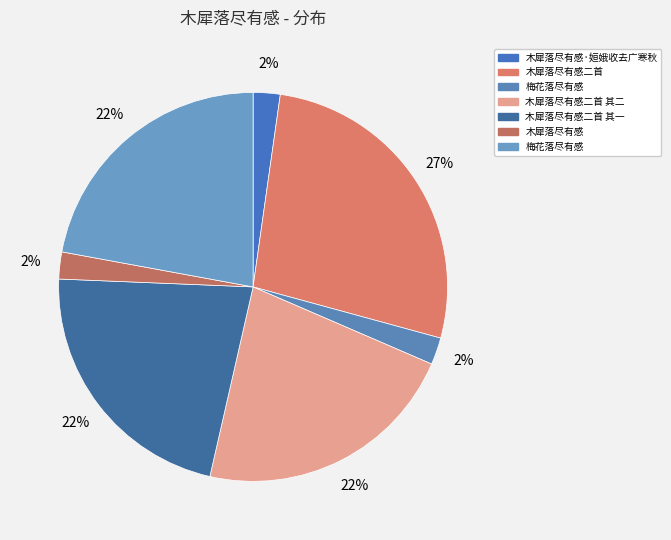

How many slices are in this pie chart?

7